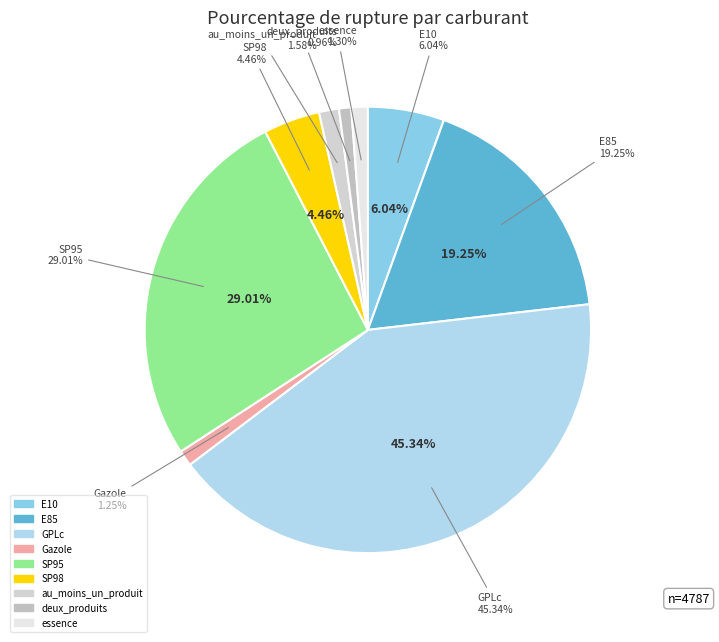

Rank the categories by value from highest to lowest.

GPLc, SP95, E85, E10, SP98, au_moins_un_produit, essence, Gazole, deux_produits